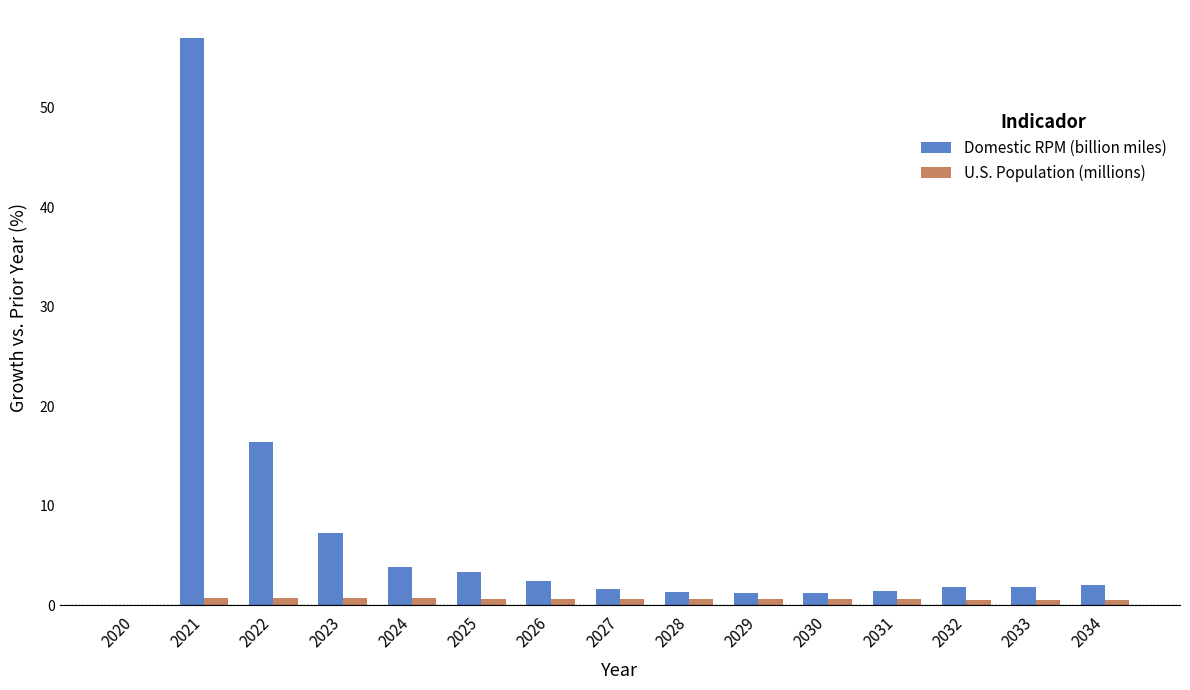

Is the value of Domestic RPM (billion miles) at 2034 greater than the value of U.S. Population (millions) at 2022?

Yes